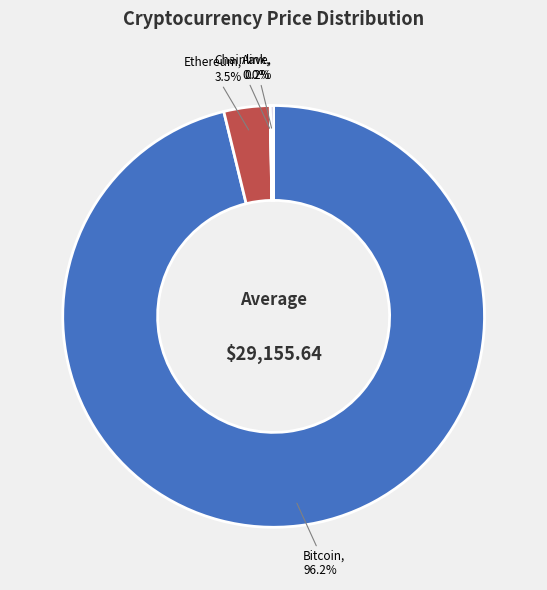

Between Ethereum and Bitcoin, which is larger?

Bitcoin